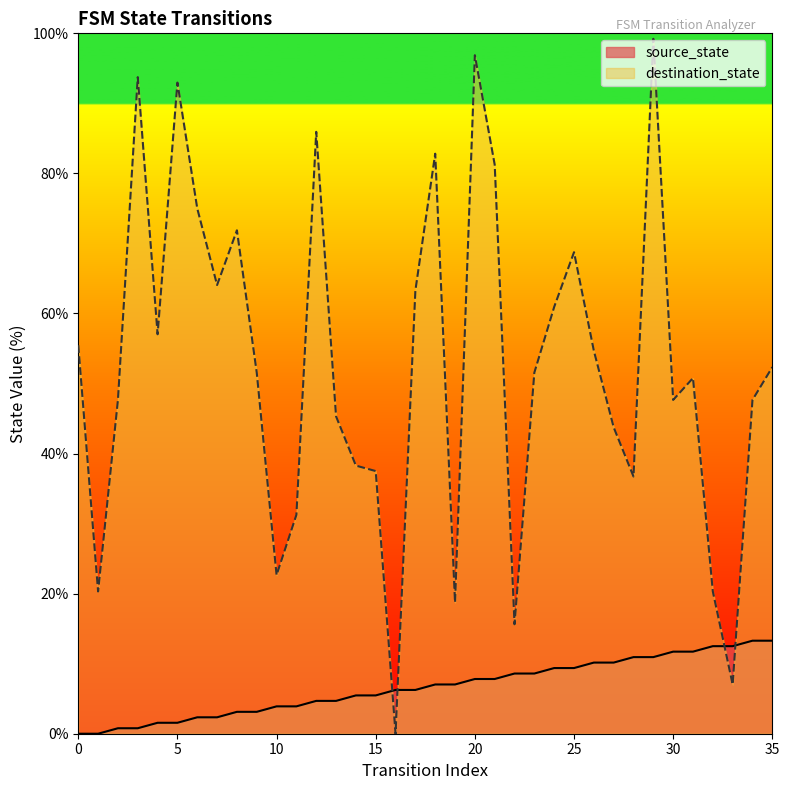

How many data points in source_state are above 7?

18